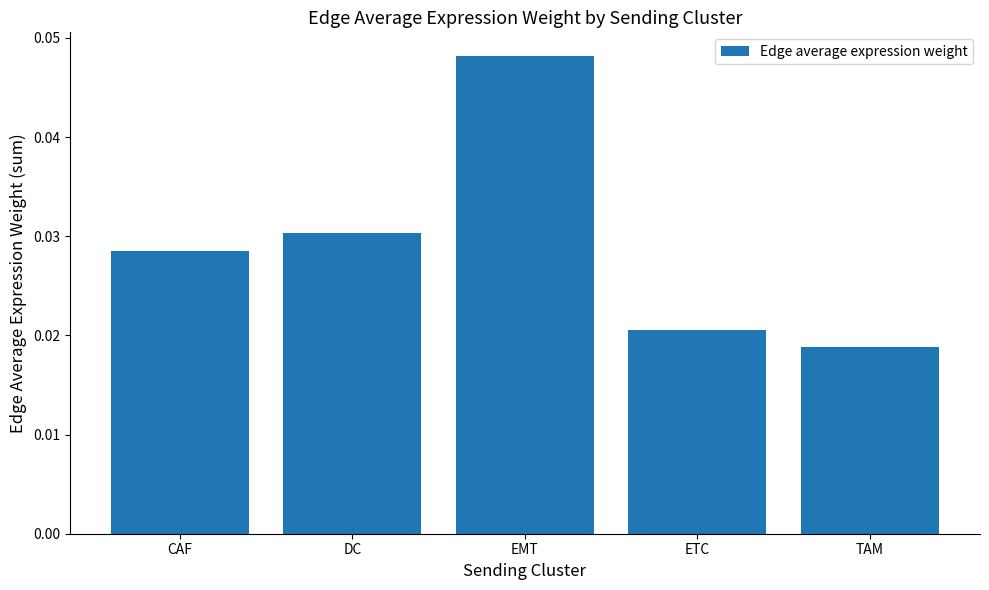

What position from the left is ETC?

4